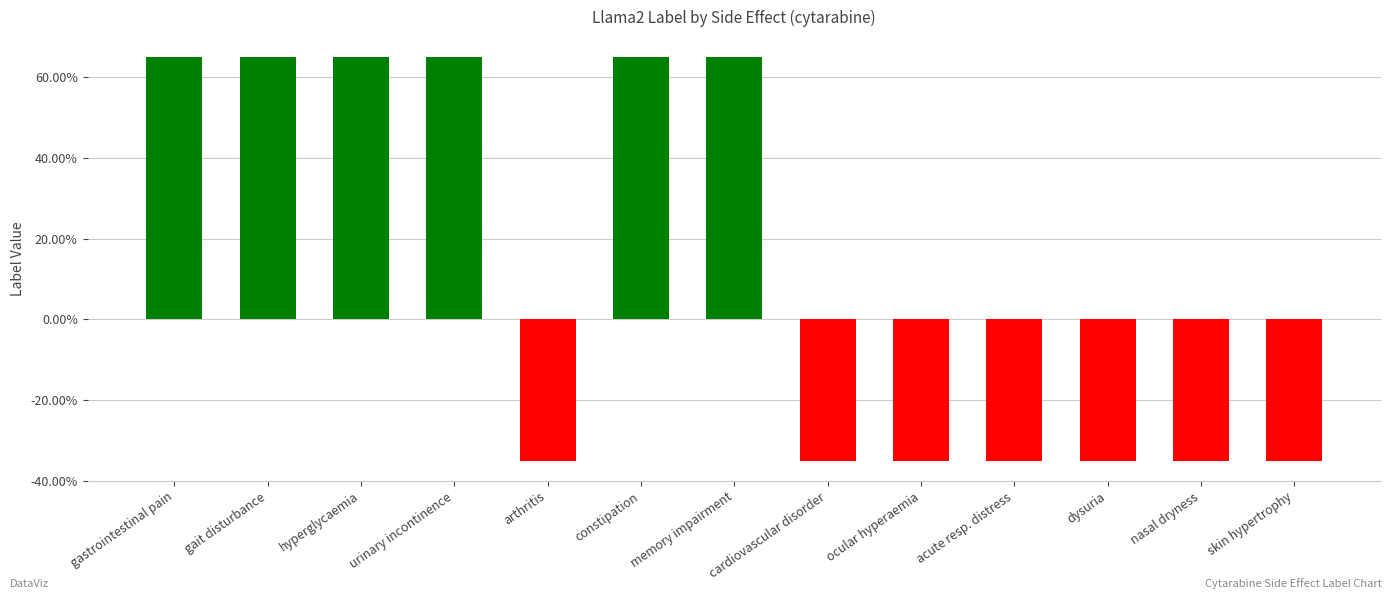

List the labels in order of value, smallest first.

arthritis, cardiovascular disorder, ocular hyperaemia, acute resp. distress, dysuria, nasal dryness, skin hypertrophy, gastrointestinal pain, gait disturbance, hyperglycaemia, urinary incontinence, constipation, memory impairment